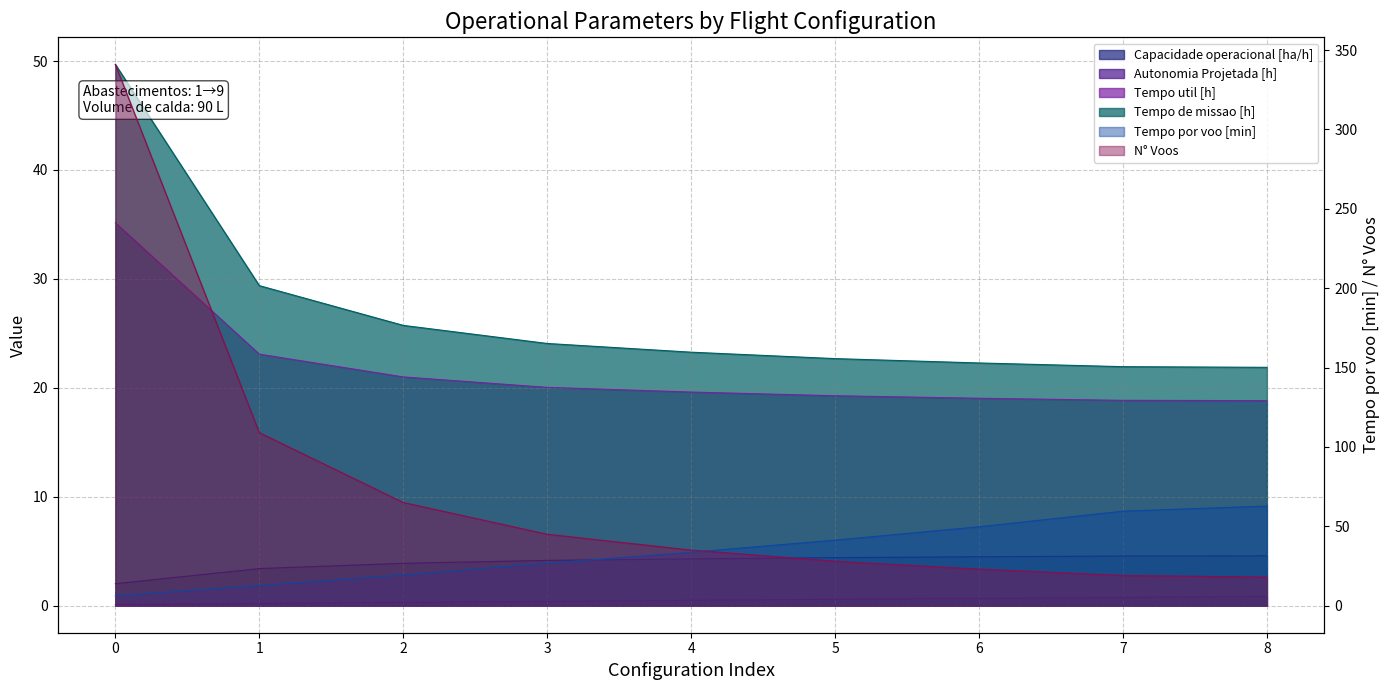

Is it true that N° Voos equals 5.9 at 7?

False